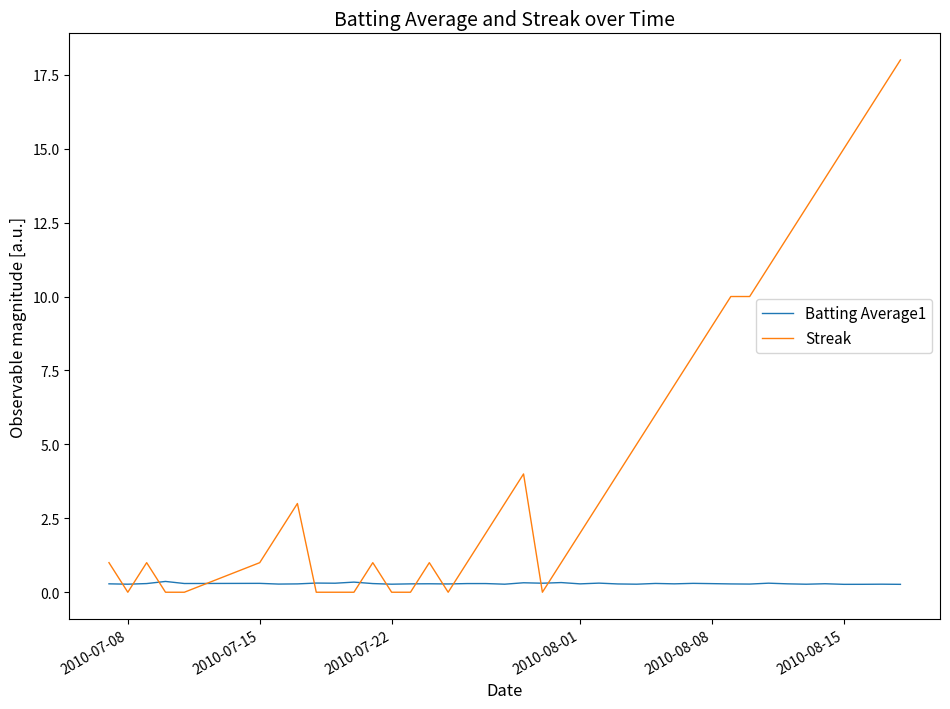

Which series has the largest range (max minus min)?

Streak